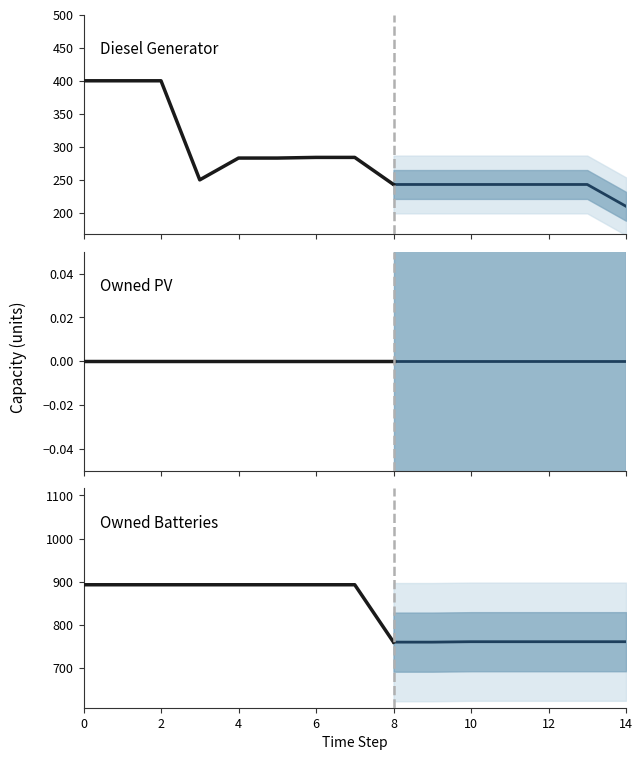

True or false: Owned PV and Diesel Generator intersect in this chart.

False